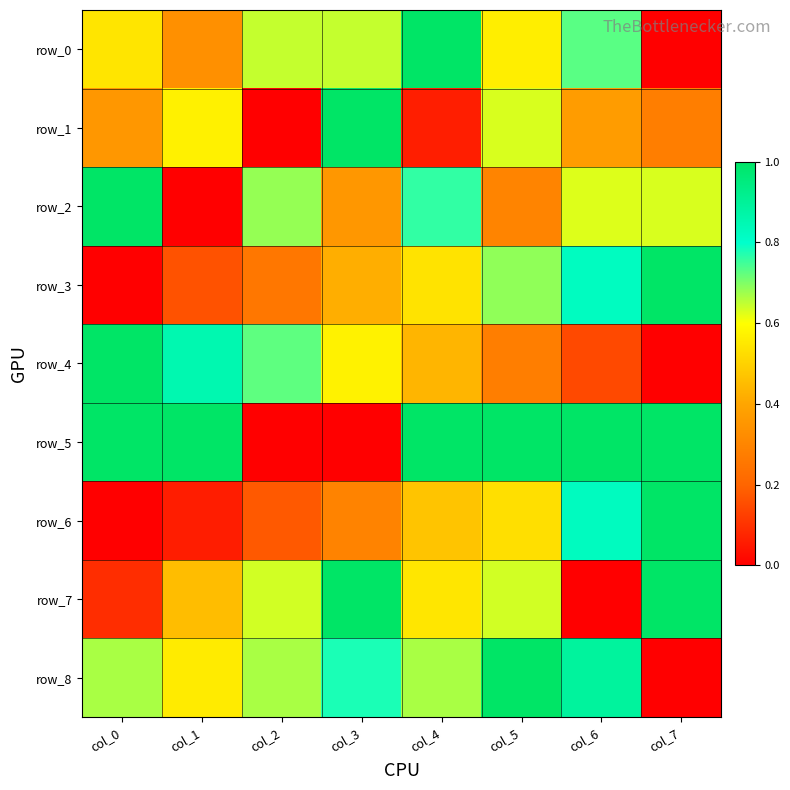

Reading left to right, list all the values displayed in this chart.

row_0: 0.5	0.3	0.6	0.6	1.0	0.6	0.7	0.0
row_1: 0.4	0.6	0.0	1.0	0.1	0.6	0.4	0.3
row_2: 1.0	0.0	0.7	0.4	0.8	0.3	0.6	0.6
row_3: 0.0	0.2	0.3	0.4	0.5	0.7	0.8	1.0
row_4: 1.0	0.9	0.7	0.6	0.4	0.3	0.1	0.0
row_5: 1.0	1.0	0.0	0.0	1.0	1.0	1.0	1.0
row_6: 0.0	0.1	0.2	0.3	0.5	0.5	0.8	1.0
row_7: 0.1	0.5	0.6	1.0	0.5	0.6	0.0	1.0
row_8: 0.7	0.6	0.7	0.8	0.7	1.0	0.9	0.0